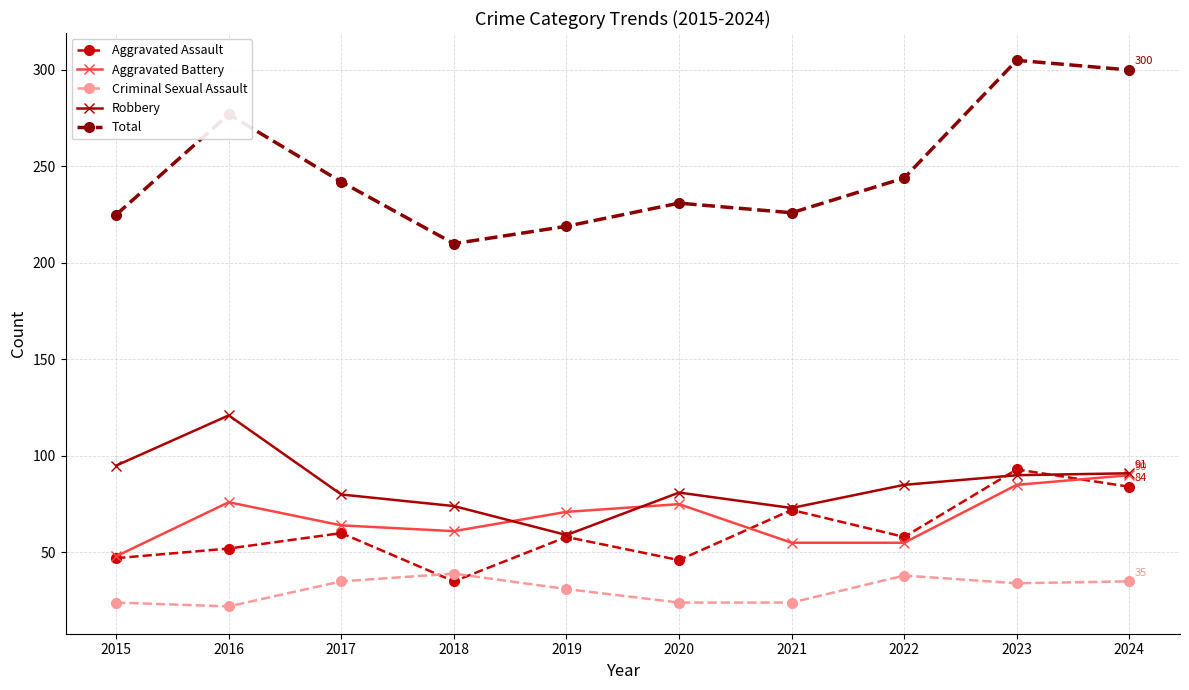

Where does the Criminal Sexual Assault series first go above 34?

2017